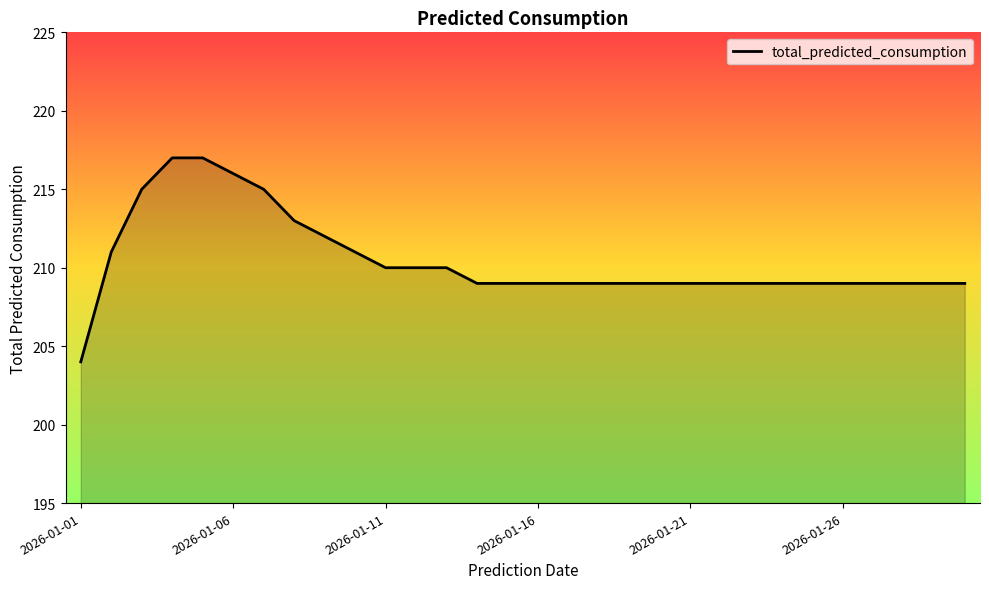

How many lines are shown in the chart?

1